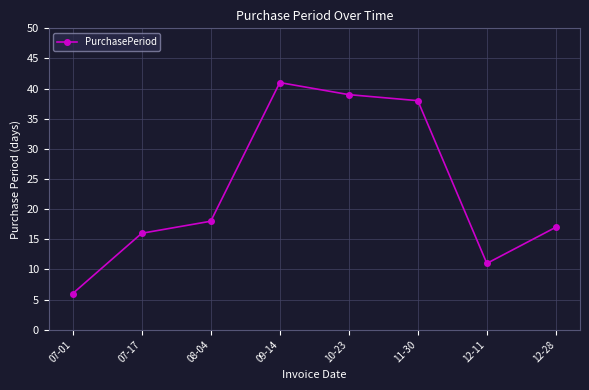

What is the change in value from 07-01 to 08-04?

+12